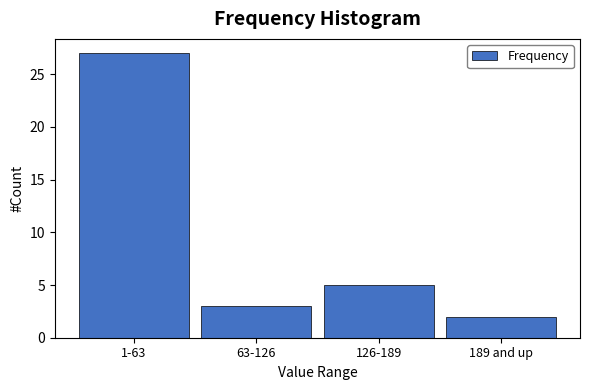

Reading left to right, list all the values displayed in this chart.

27	3	5	2